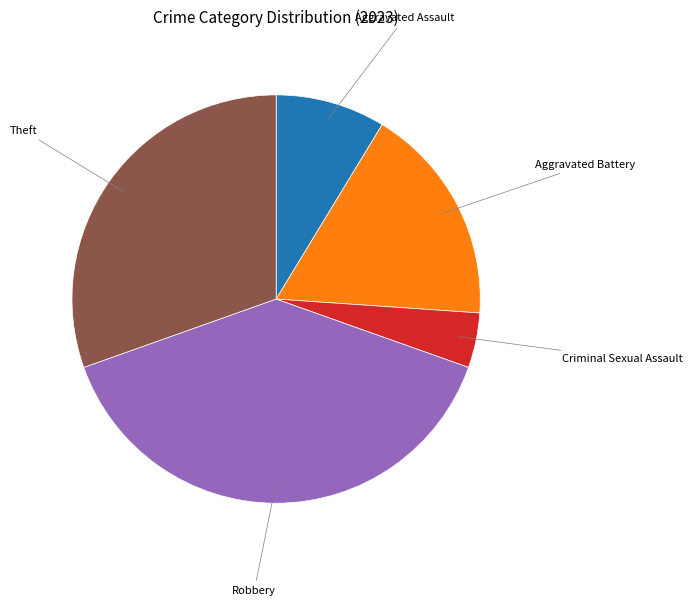

Is there any slice that represents more than half of the pie?

No